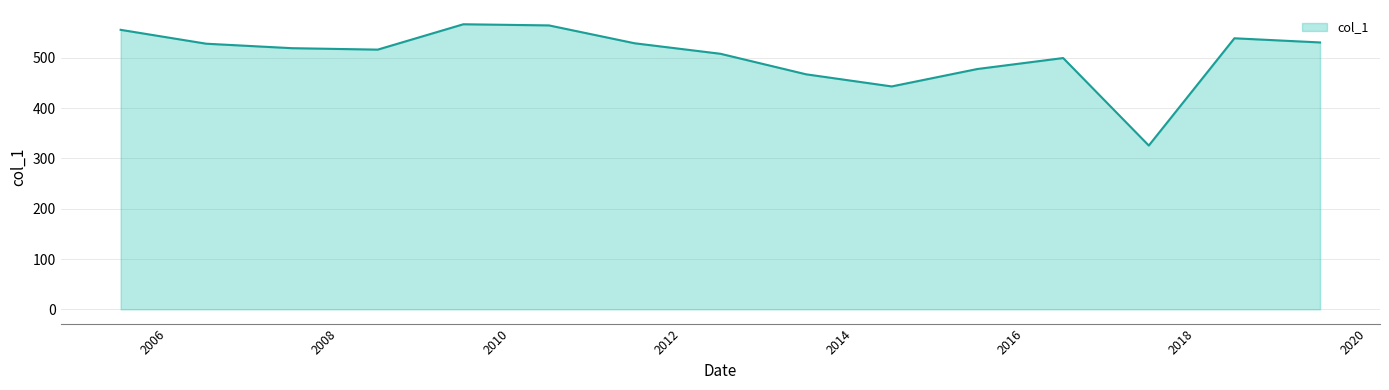

Count the number of categories in the chart.

15